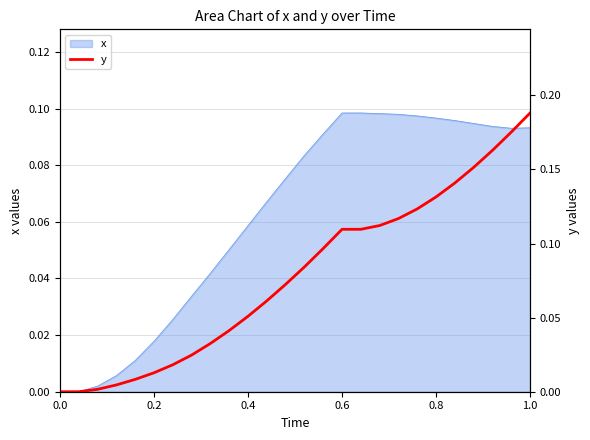

What is the sum of all values?

2.0